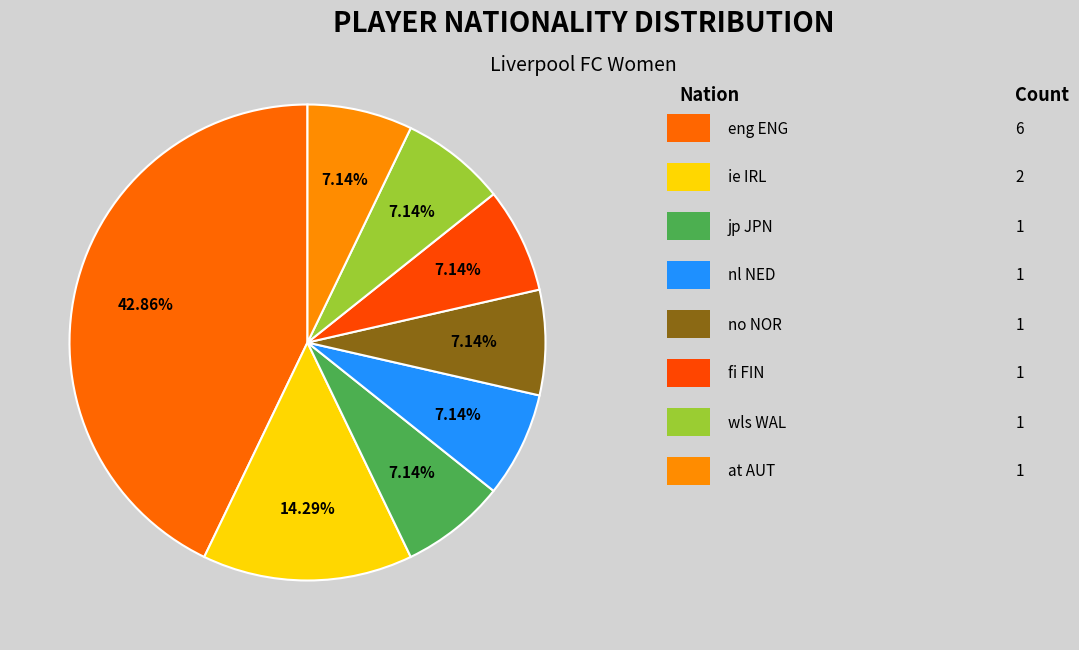

How many slices are in this pie chart?

8